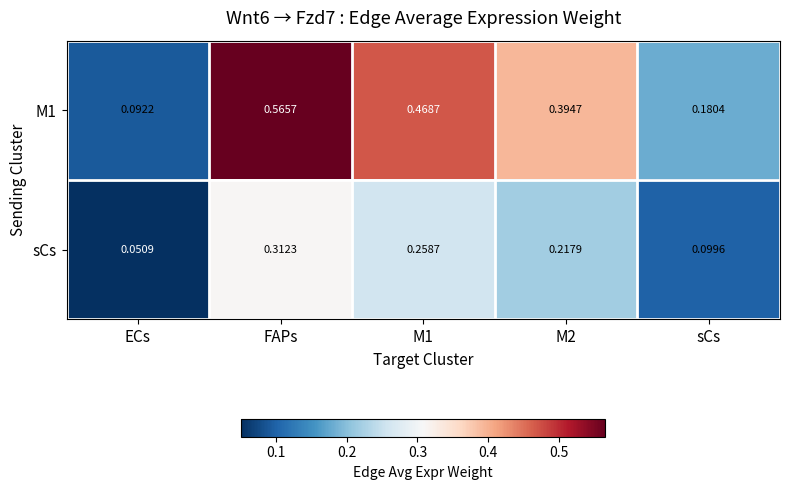

Rank the series at M2 from lowest to highest value.

sCs, M1